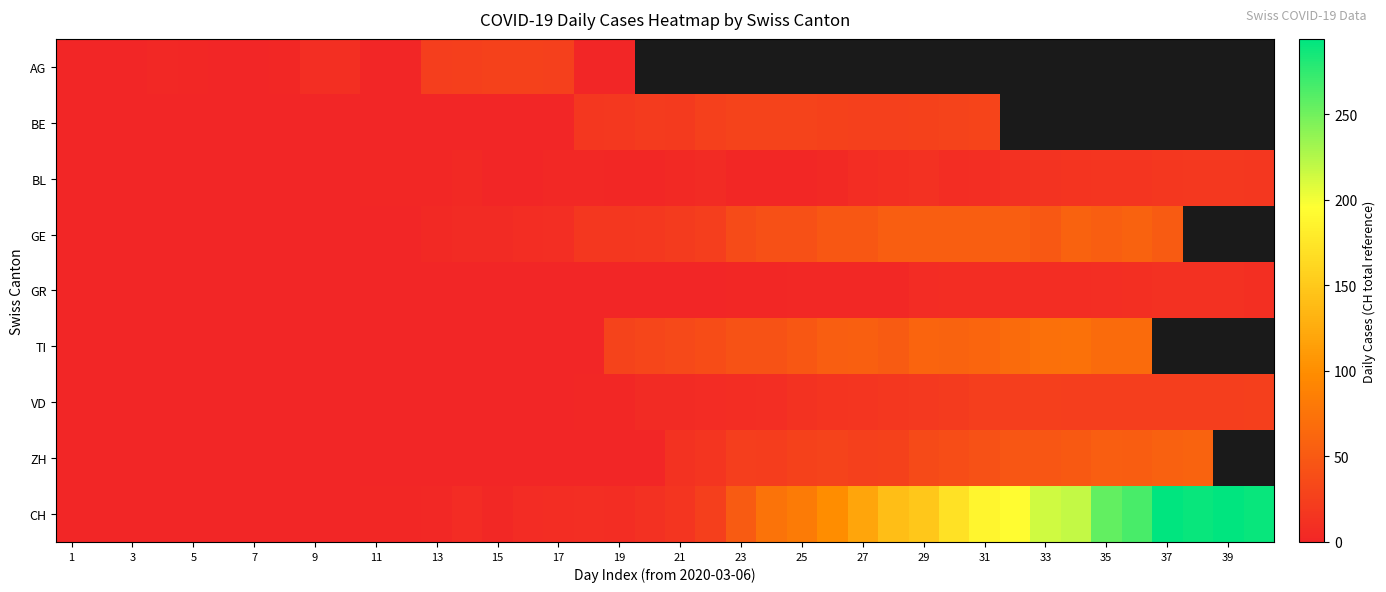

Which series has the largest range (max minus min)?

CH